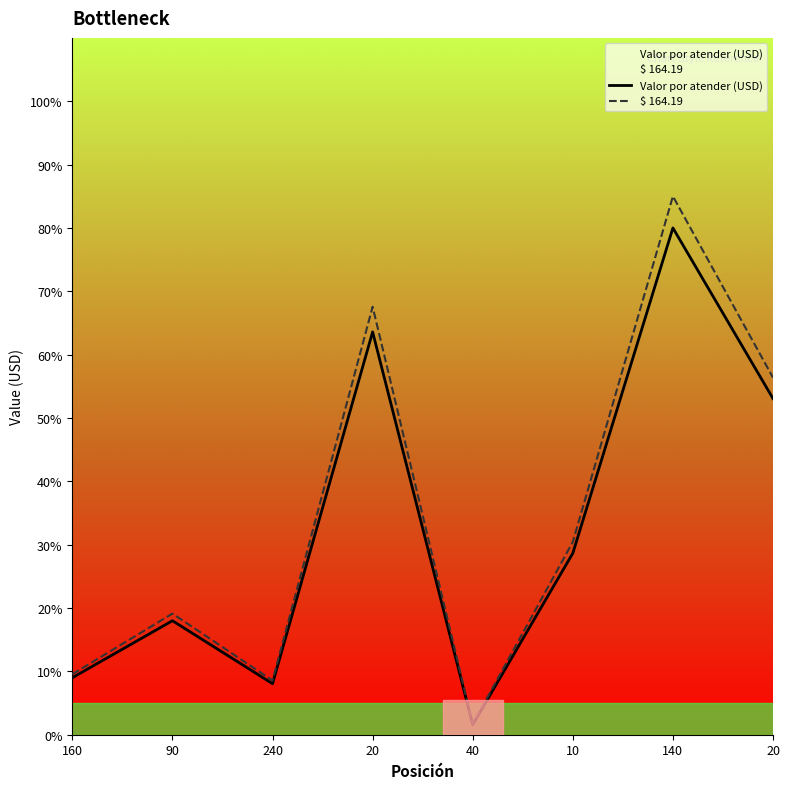

True or false: Valor por atender (USD) has a value of 80.0 at 140.

True